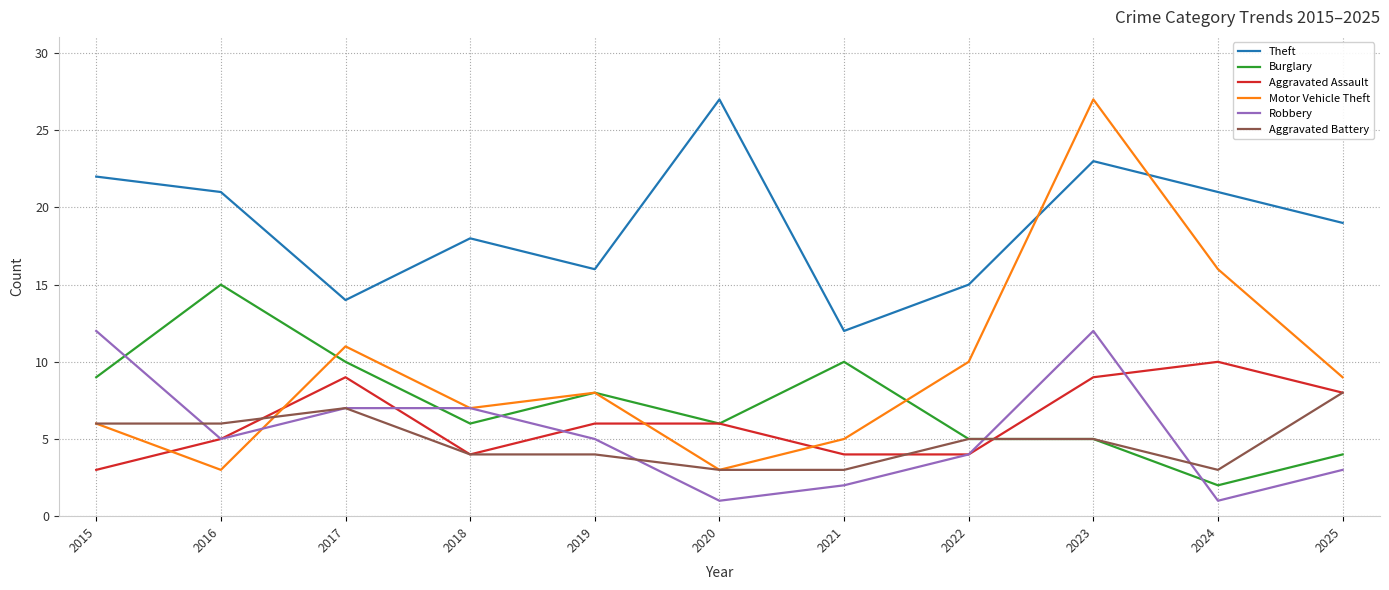

How many lines are shown in the chart?

6